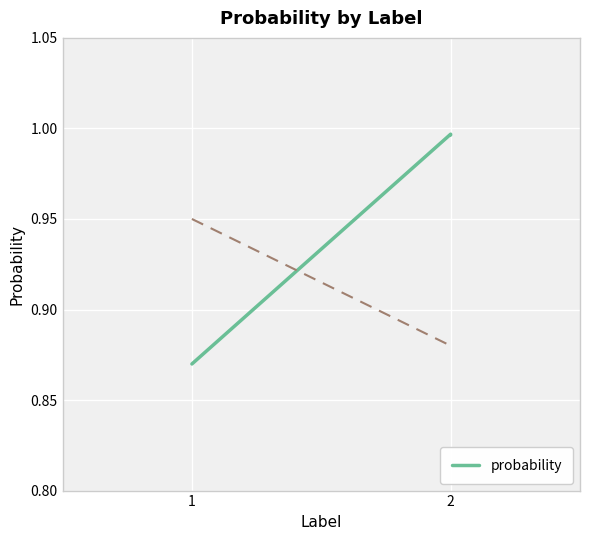

What is the difference between the second highest and minimum values?

0.1